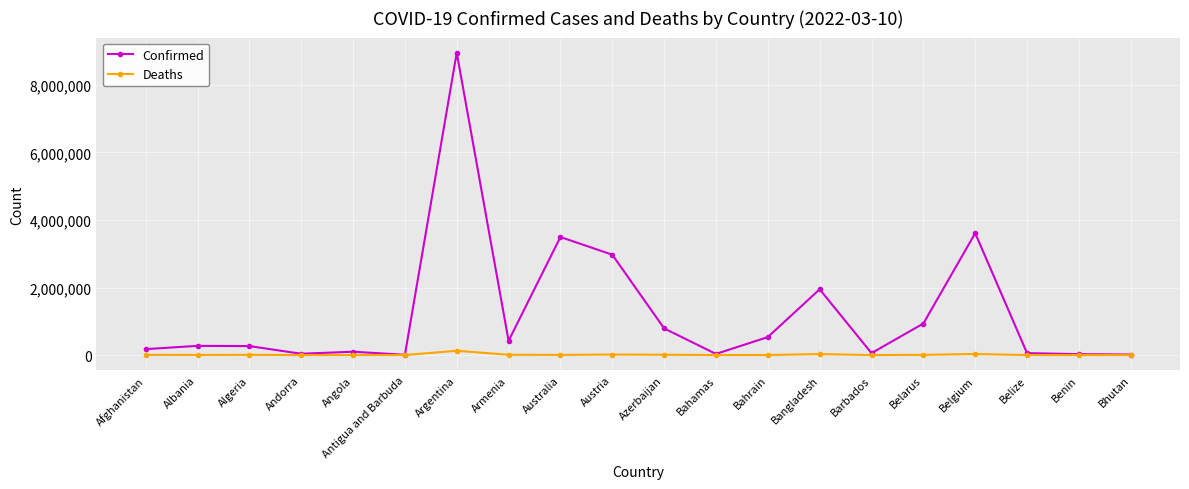

What is the sum of the Deaths values at Bahrain and Andorra?

1614